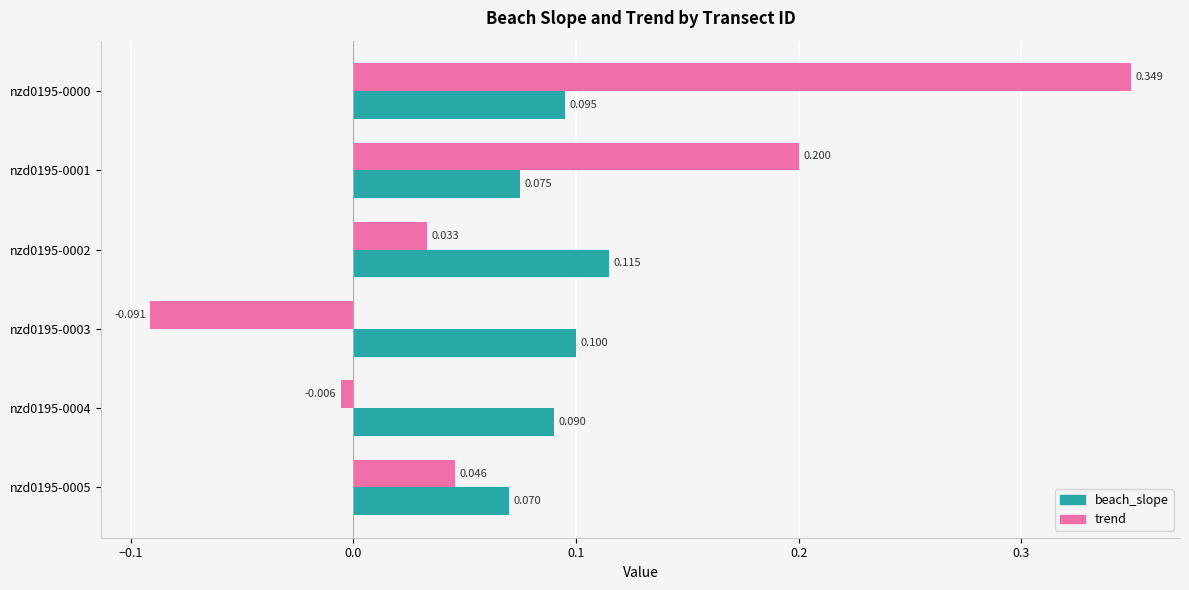

List the series in order of their overall mean, lowest first.

trend, beach_slope